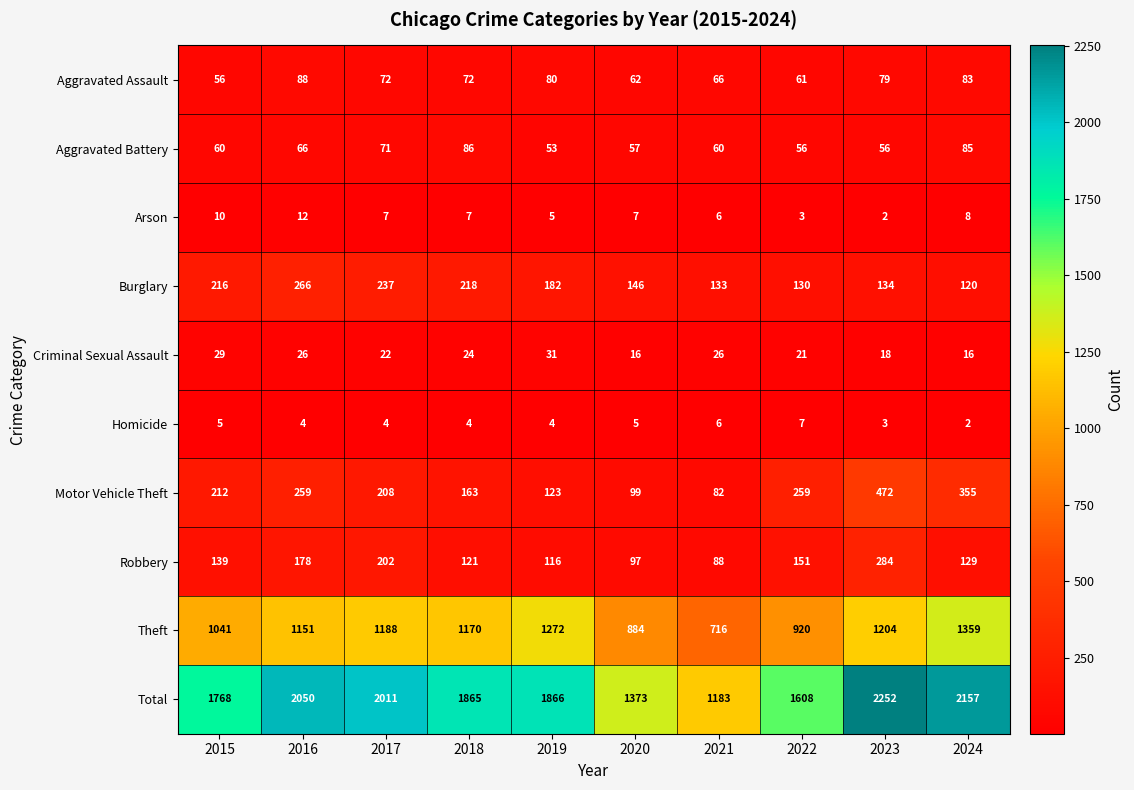

Rank the series by their maximum value, from highest to lowest.

Total, Theft, Motor Vehicle Theft, Robbery, Burglary, Aggravated Assault, Aggravated Battery, Criminal Sexual Assault, Arson, Homicide